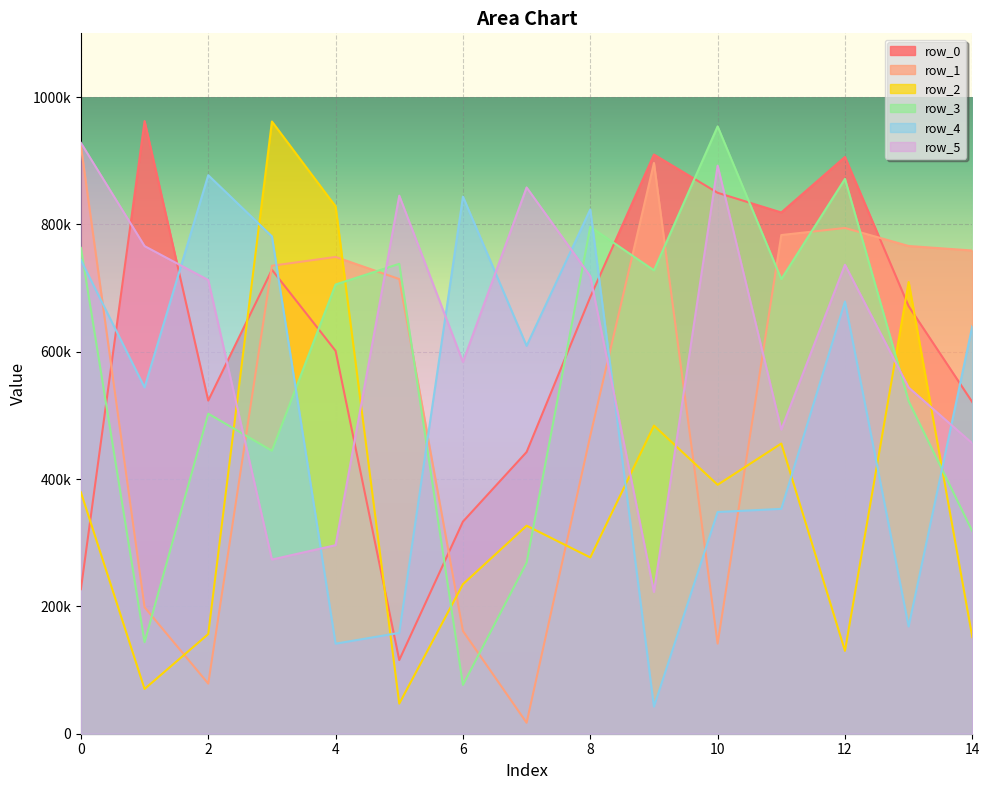

What is the total value across all series at 4?

3321340